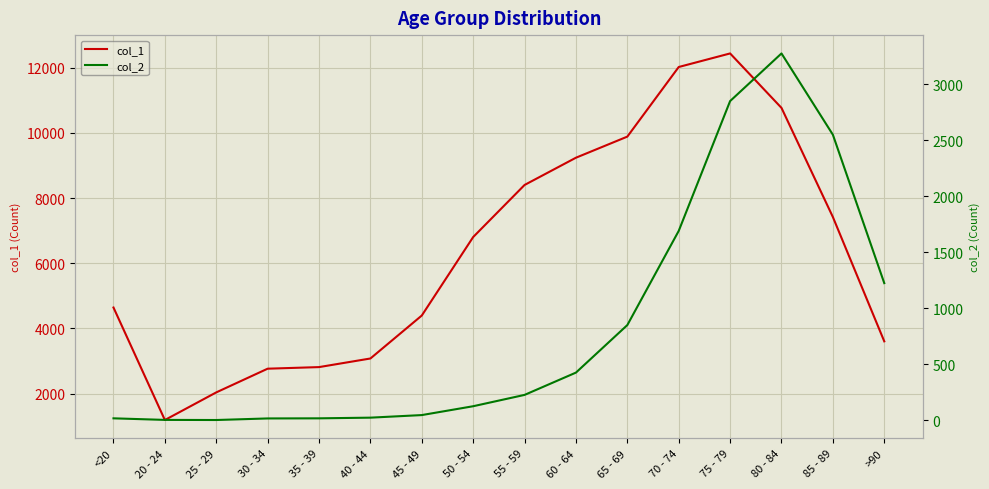

True or false: col_2 and col_1 cross at least once.

False